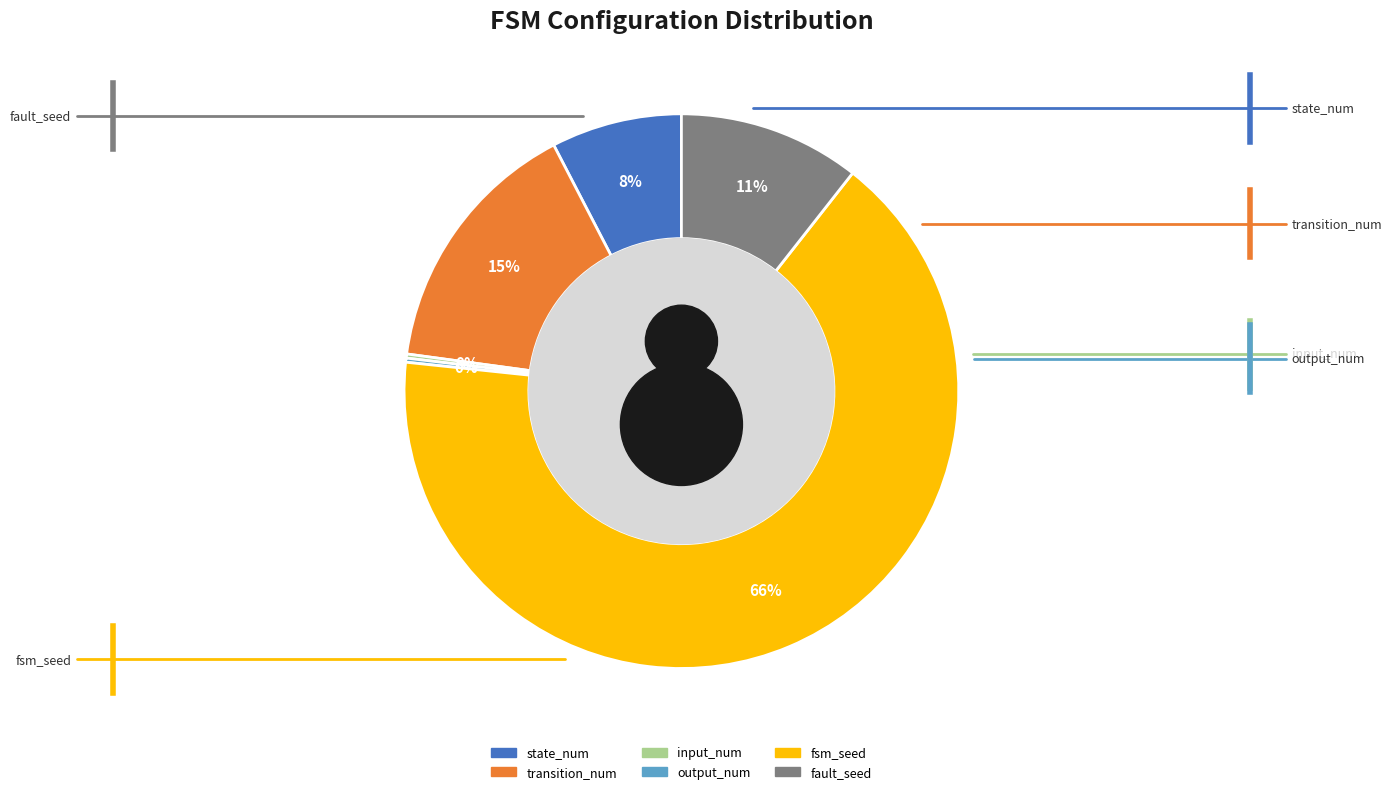

Does fsm_seed represent more than half of the total?

Yes